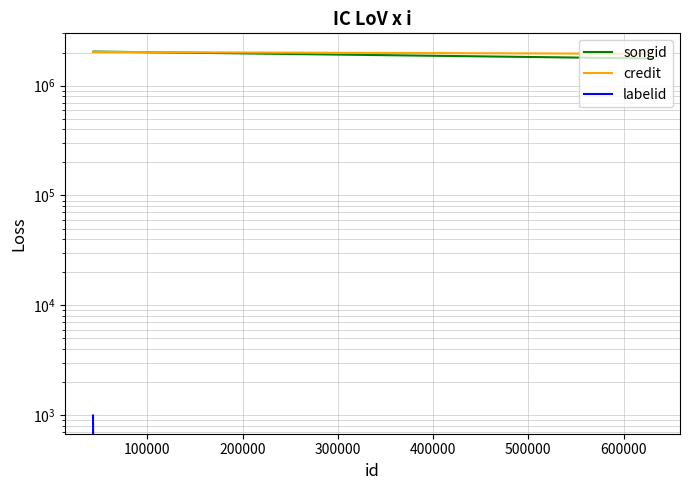

Is the value of songid at 200000 greater than the value of credit at 0?

No